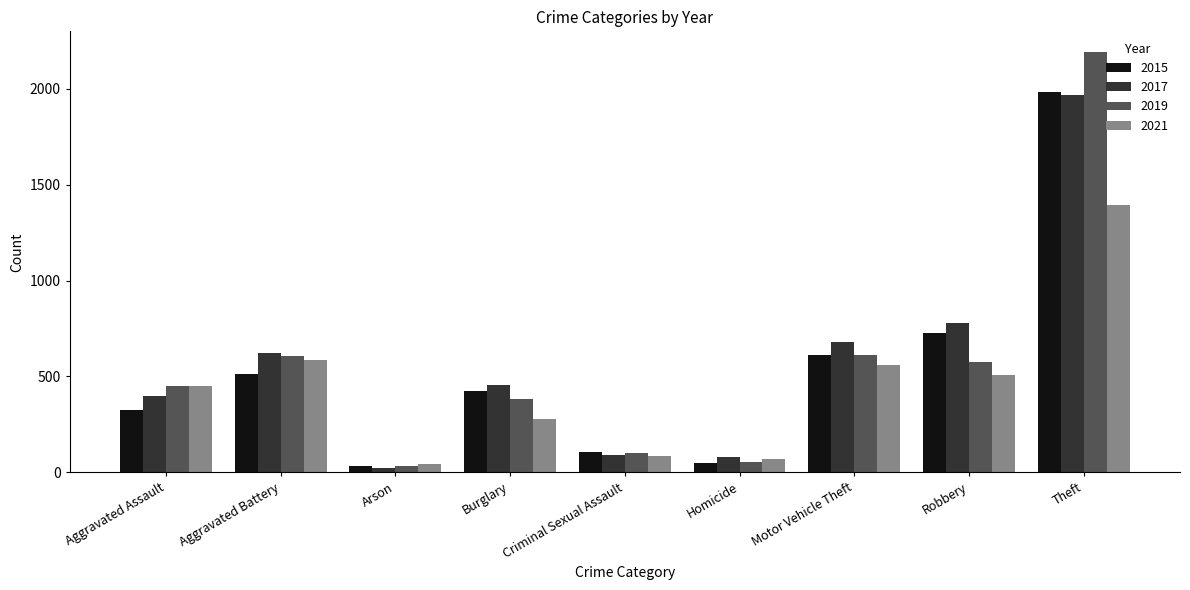

Which series has the widest spread of values?

2019